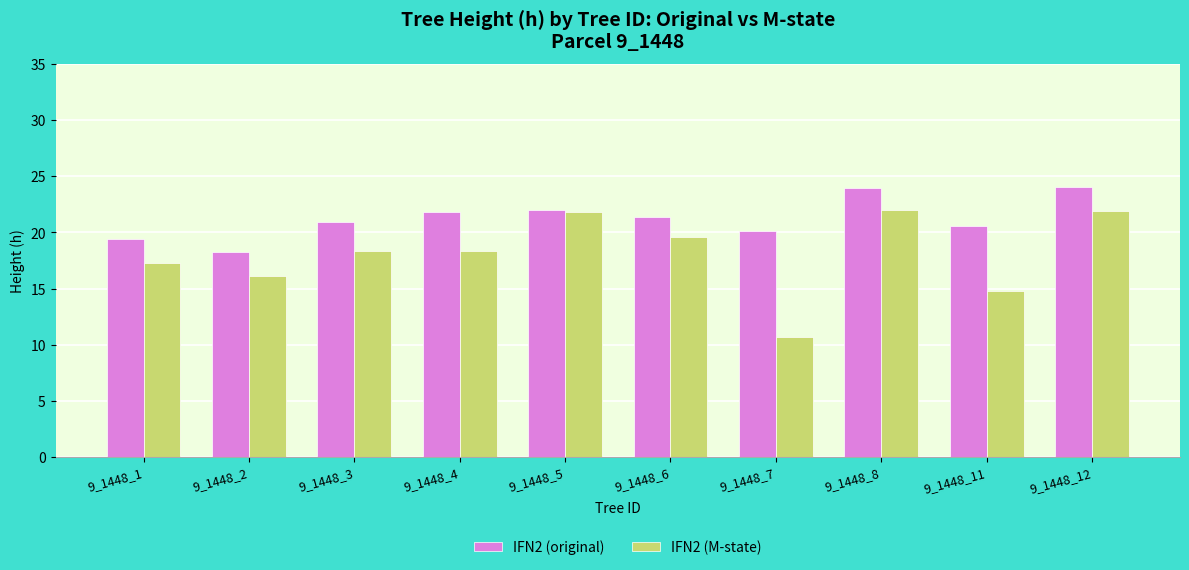

Rank the series at 9_1448_6 from lowest to highest value.

IFN2 (M-state), IFN2 (original)